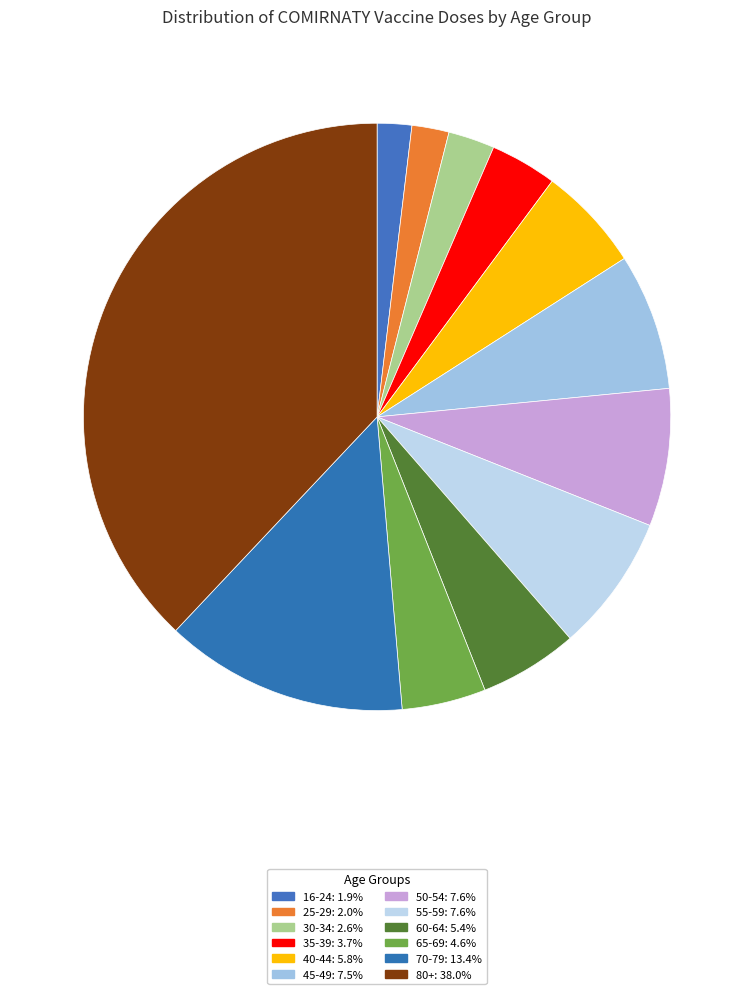

Does any single category account for the majority?

No